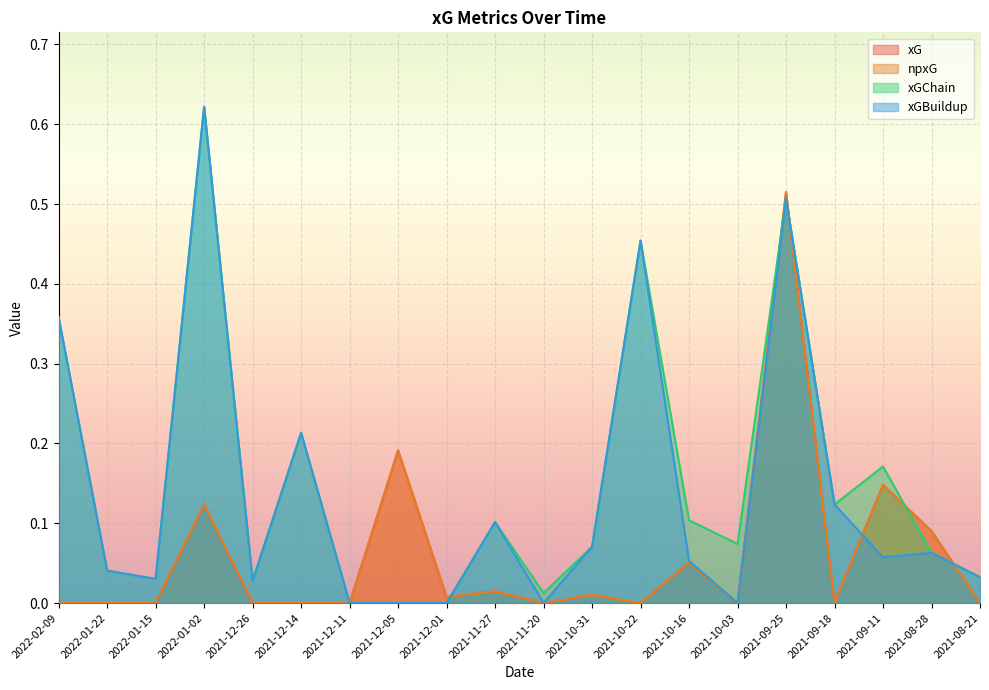

What is the spread (max minus min) of values at 2021-09-11?

0.1